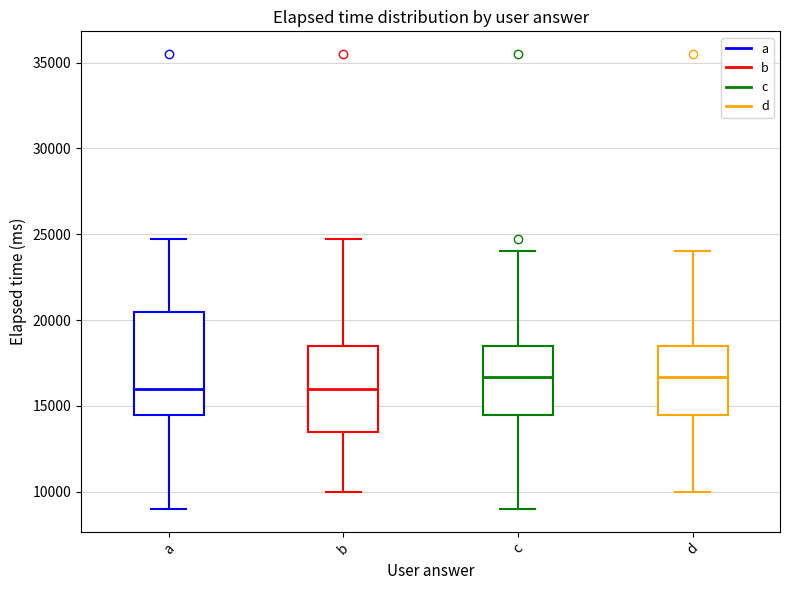

Reading left to right, read every box against the y-axis: the position of its median line, the range the box covers, and the ends of its whiskers. The values are not printed on the chart, so give them approximately, as read against the axis.

a: median 16000, box 14500 to 20500, whiskers 9000 to 25000
b: median 16000, box 13500 to 18500, whiskers 10000 to 25000
c: median 16500, box 14500 to 18500, whiskers 9000 to 24000
d: median 16500, box 14500 to 18500, whiskers 10000 to 24000